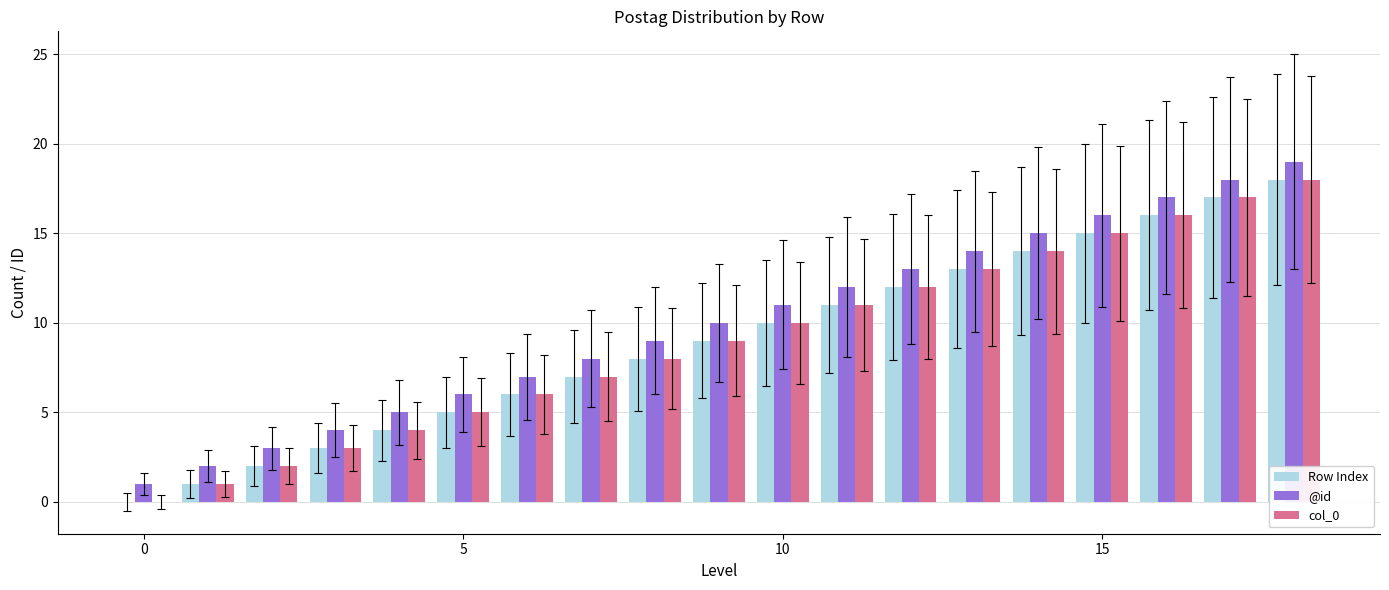

What is the maximum value shown in the chart?

19